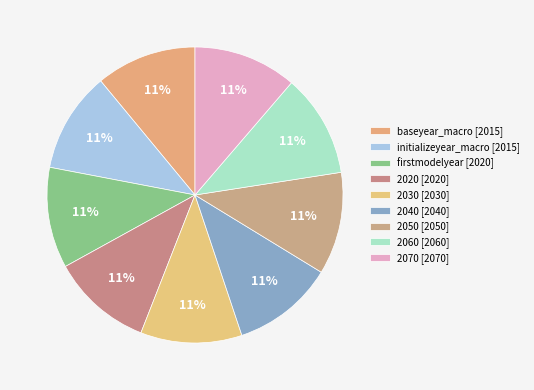

Rank the categories by value from lowest to highest.

baseyear_macro, initializeyear_macro, firstmodelyear, 2020, 2030, 2040, 2050, 2060, 2070